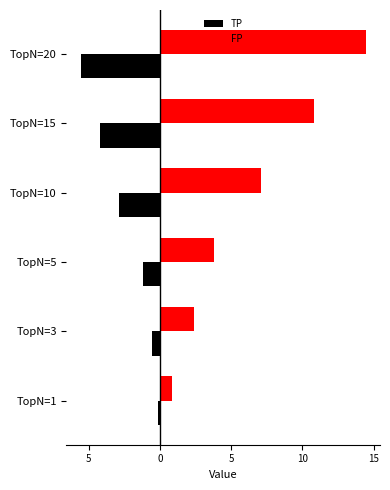

How many bars are there in each group?

2